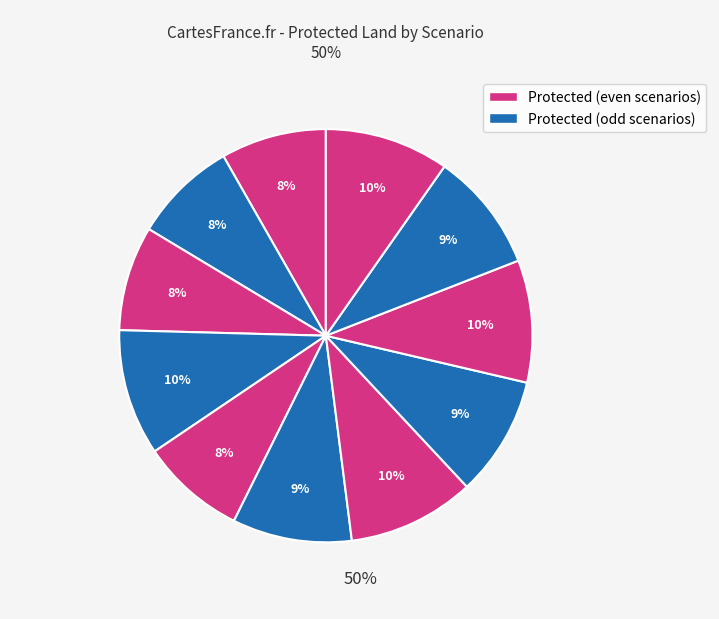

How many slices are in this pie chart?

11